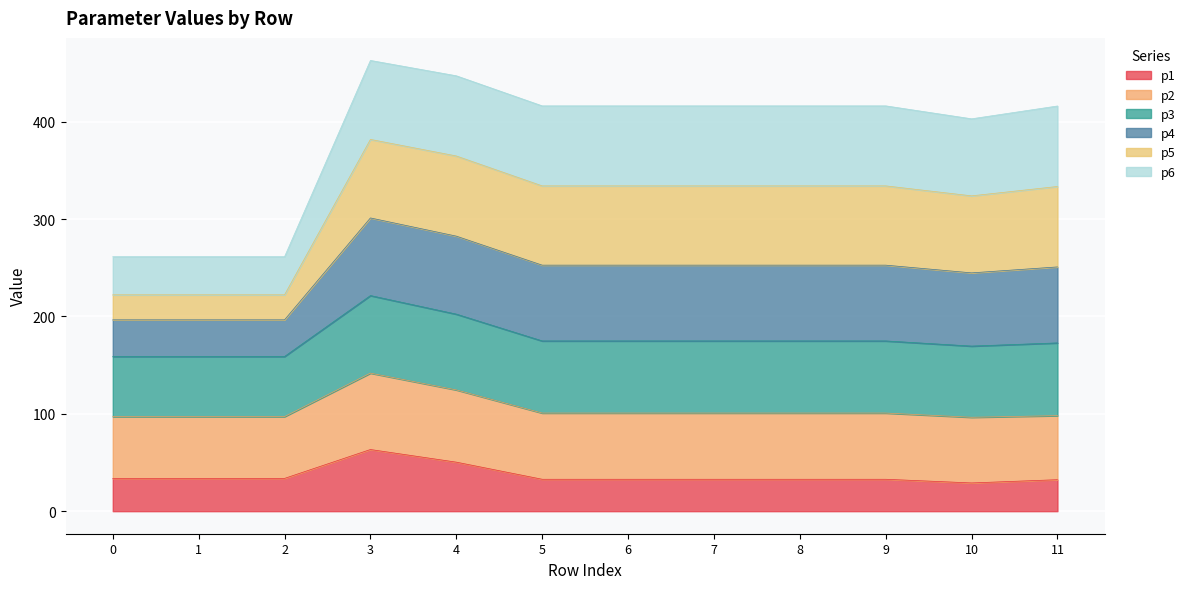

Which category has the lowest value across all series?

10